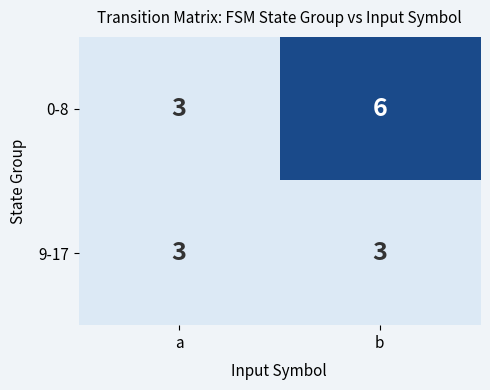

Rank the series by their maximum value, from lowest to highest.

9-17, 0-8